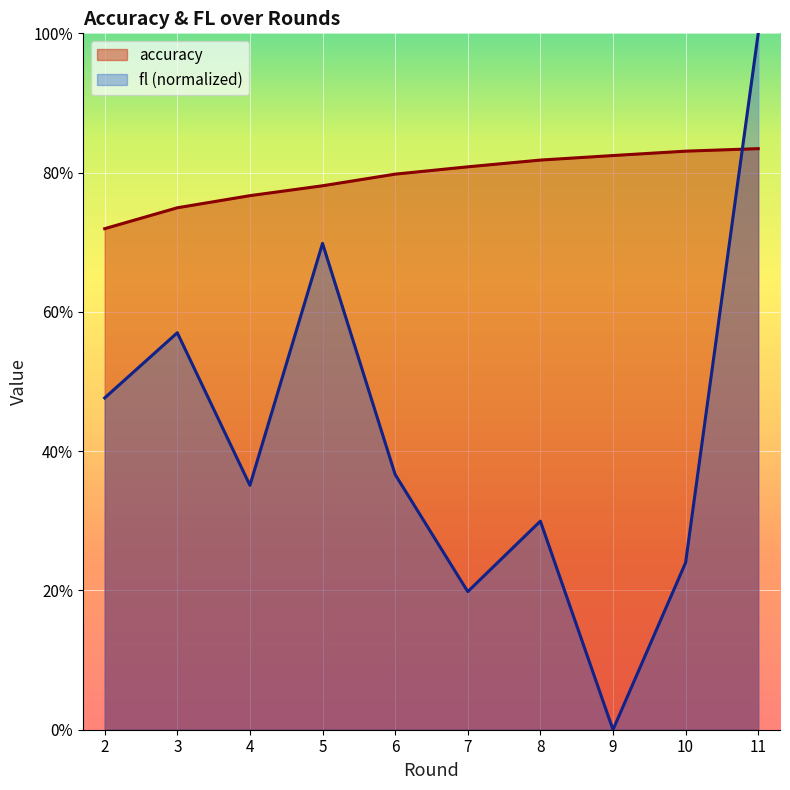

What are all the series names shown in the legend?

accuracy, fl (normalized)